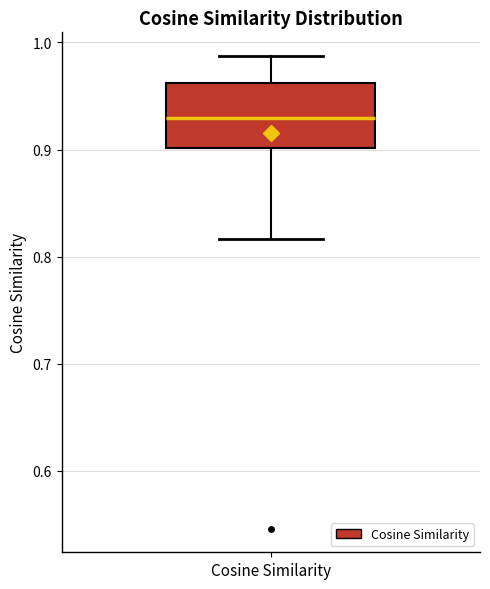

Transcribe this box plot: give where the median line is, the range the box spans, and where the two whiskers end, as read against the y-axis. The values are not printed on the chart, so give them approximately, as read against the axis.

median 0.93, box 0.90 to 0.96, whiskers 0.82 to 0.99